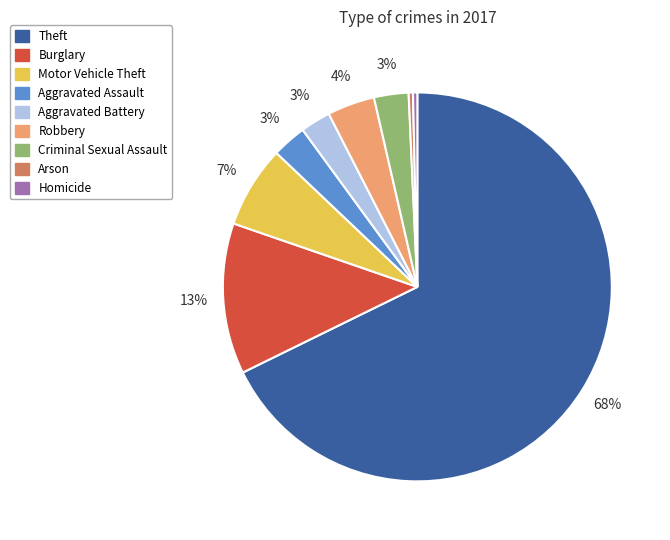

How many segments does this pie chart have?

9